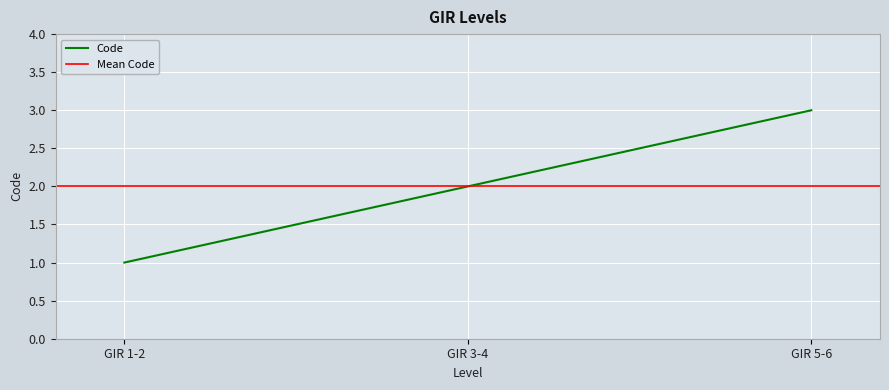

Which category has the highest value across all series?

GIR 5-6